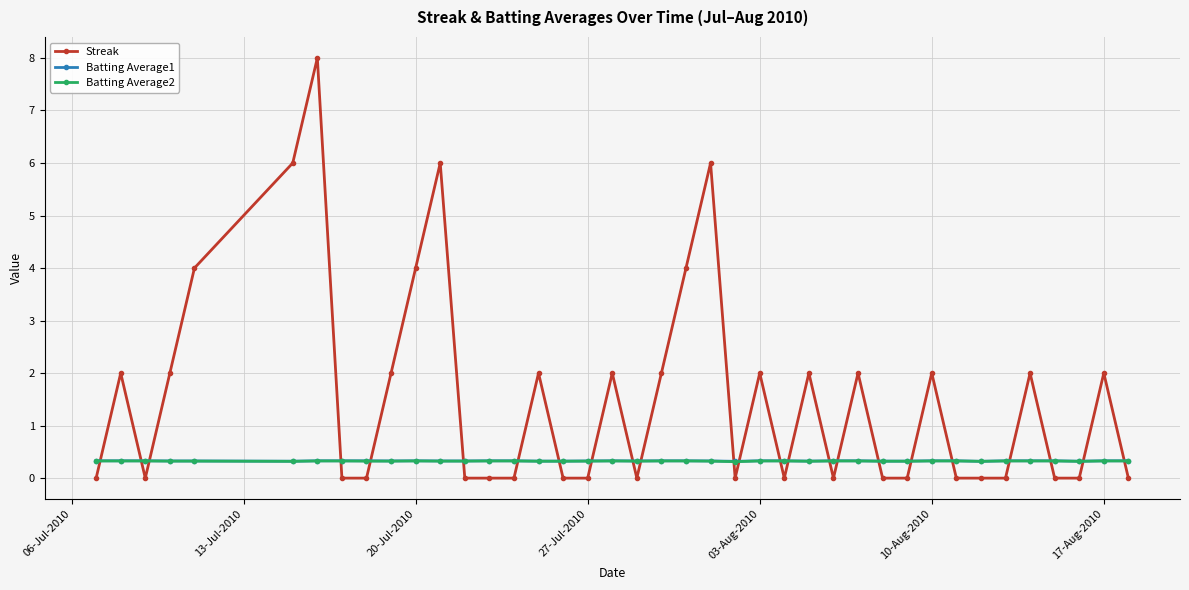

True or false: Batting Average1 has more than 0 points higher than both neighbors.

True